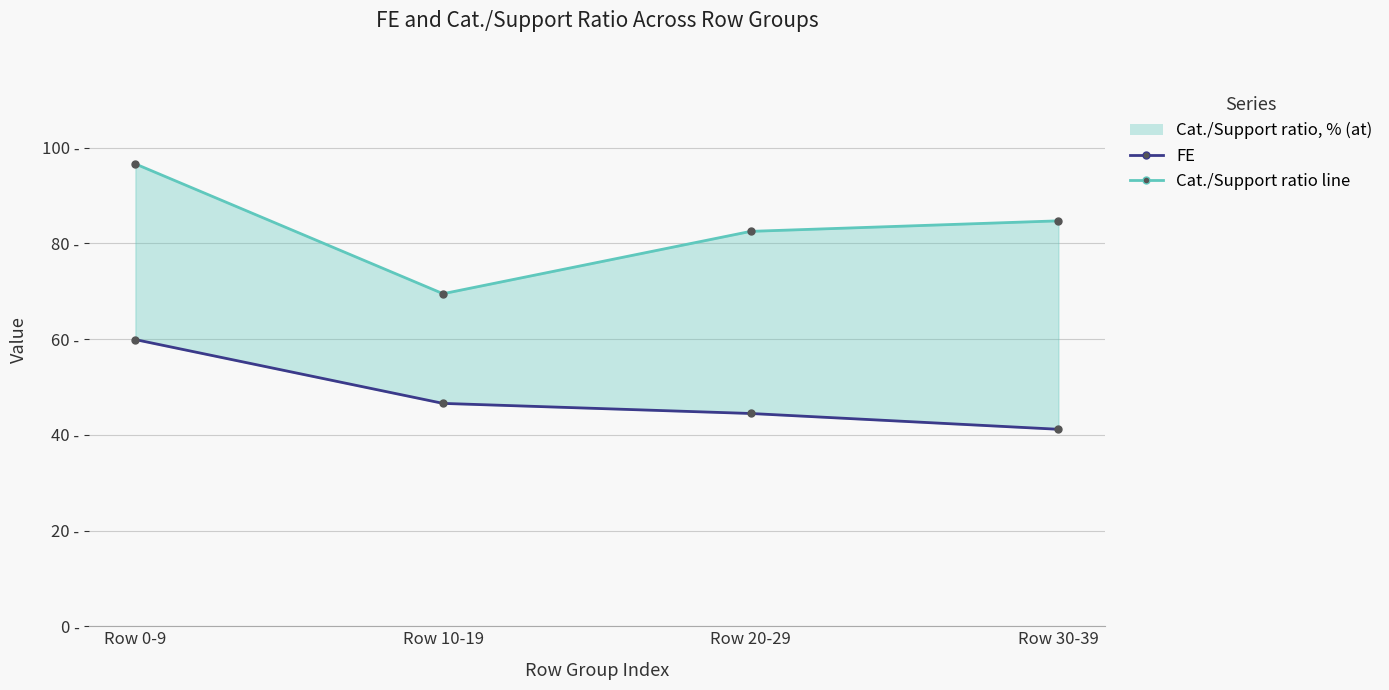

What is the average value of the Cat./Support ratio, % (at) line series?

83.3